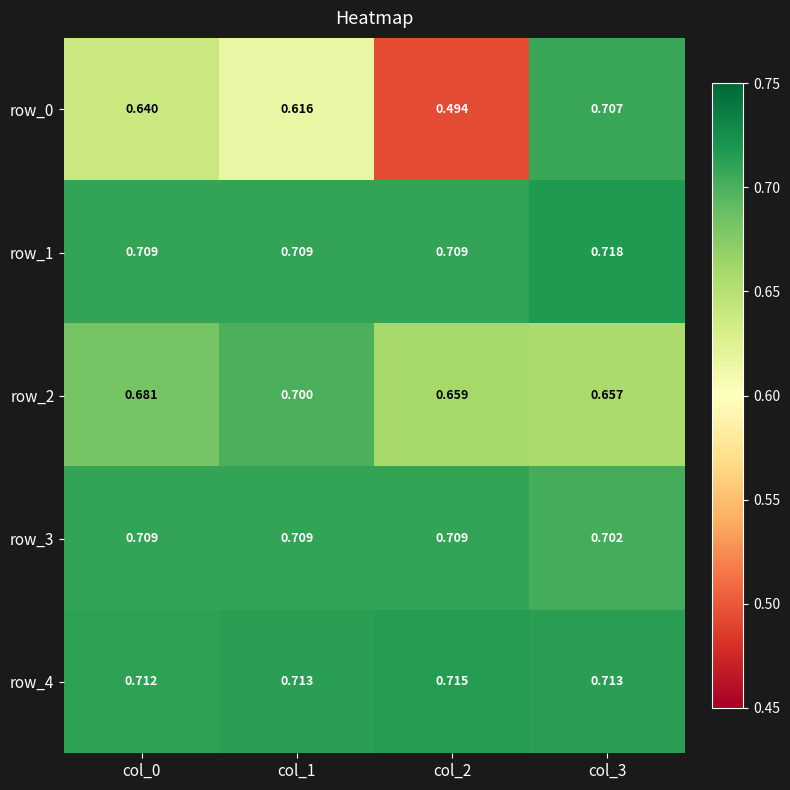

Which label corresponds to the smallest value in the chart?

col_2